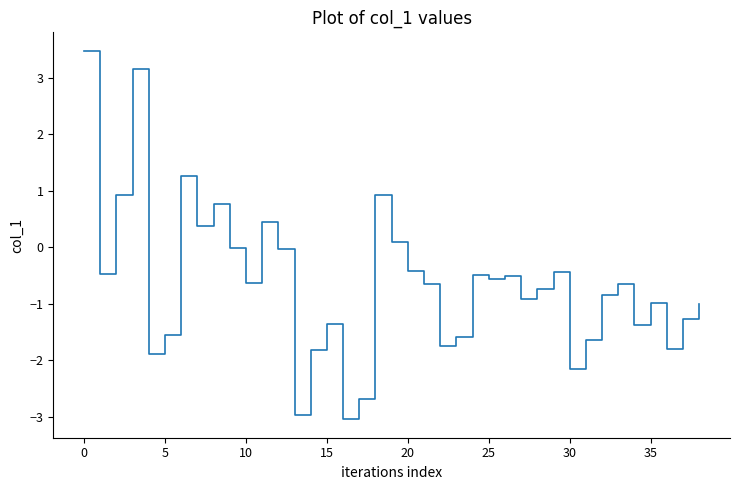

What is the greatest value displayed?

3.5